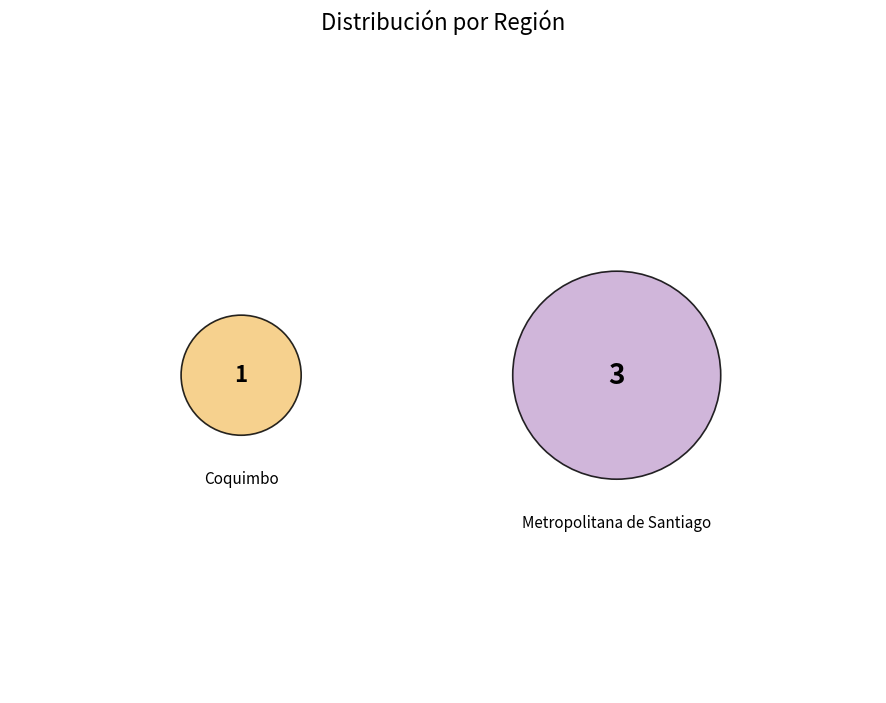

Is there any slice that represents more than half of the pie?

Yes